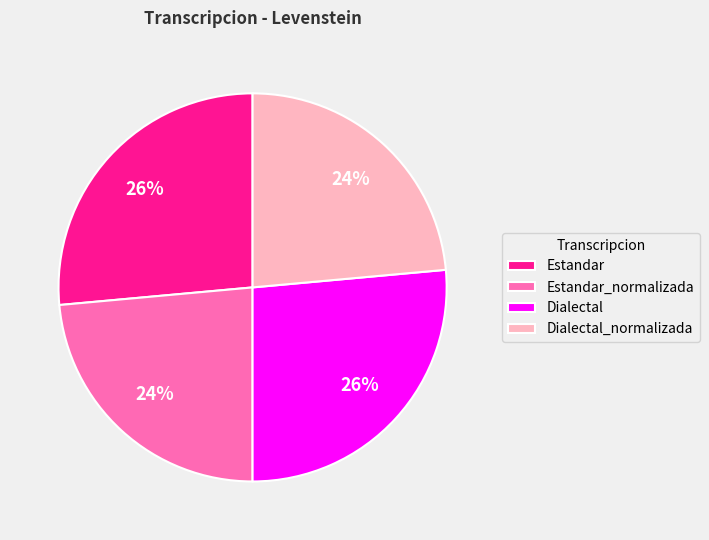

Do Dialectal and Estandar together represent more than half of the pie?

Yes